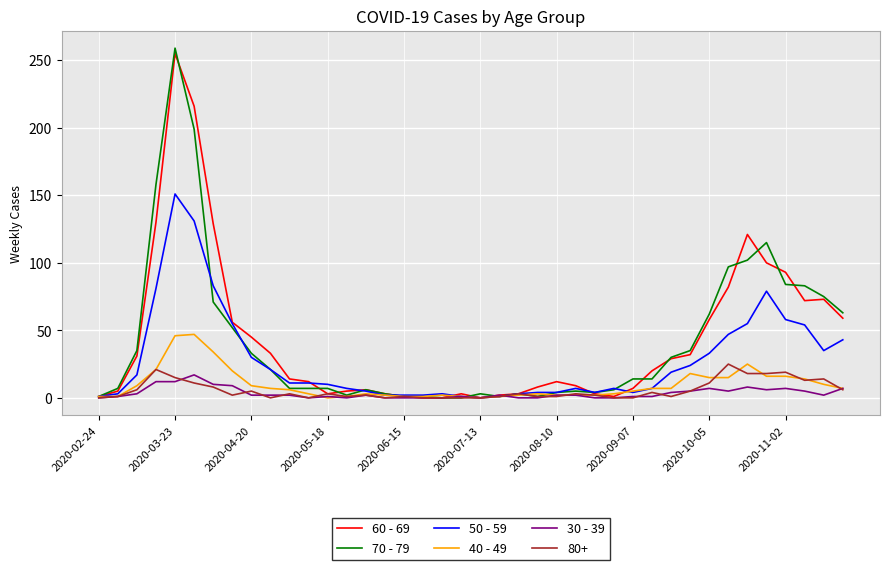

Which series has the widest spread of values?

70 - 79